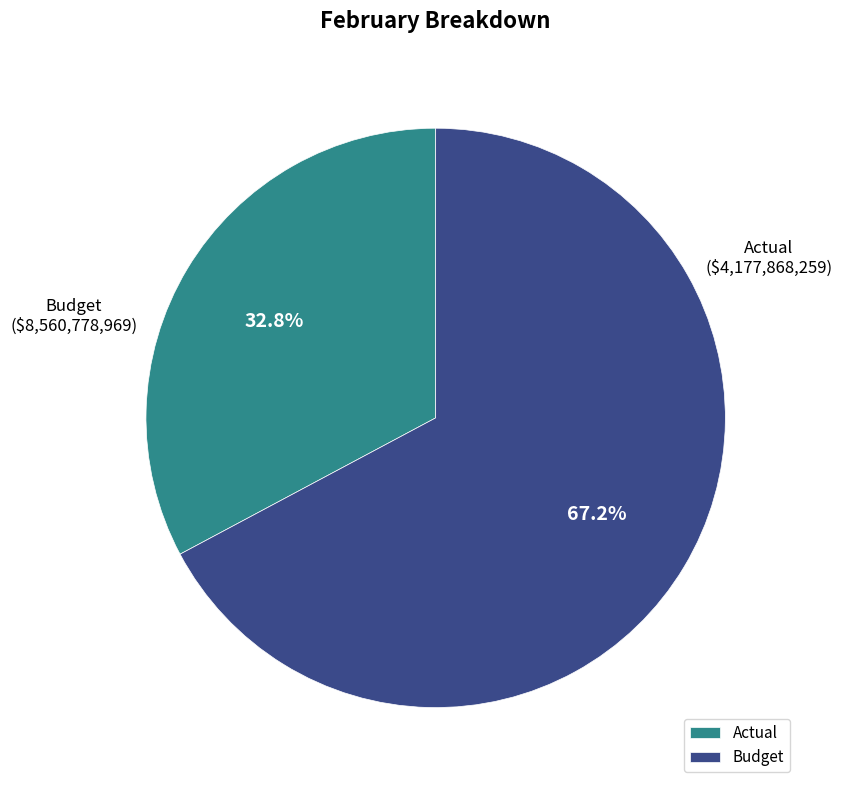

How many slices are in this pie chart?

2